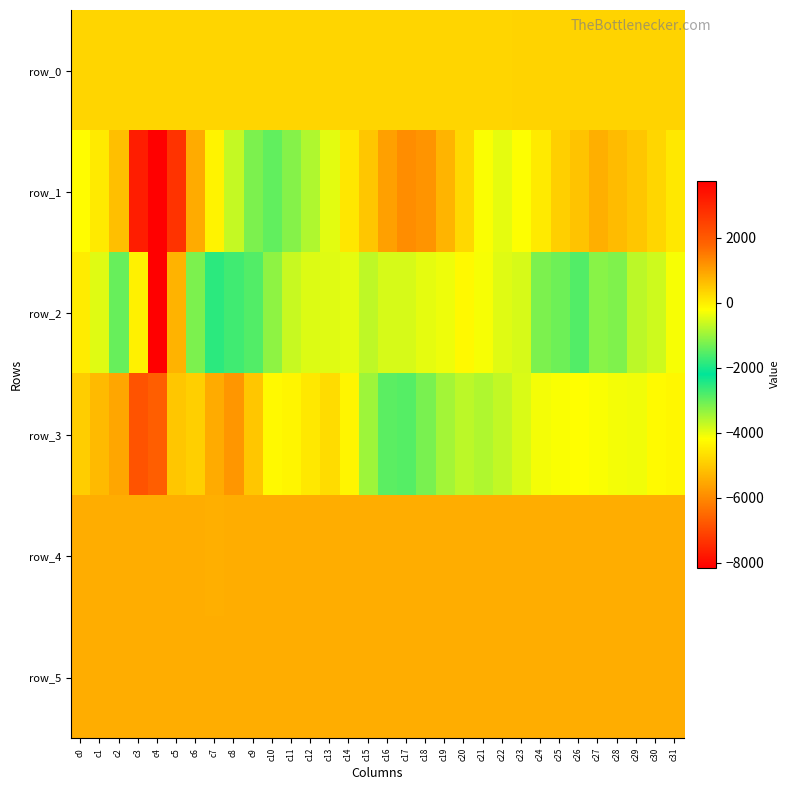

What is the difference between the maximum and minimum values in the row_4 series?

15.0